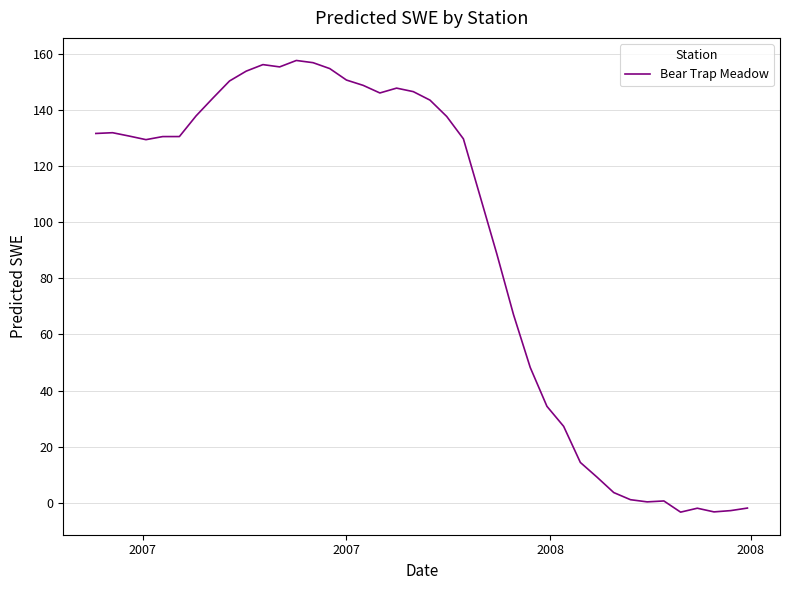

What is the greatest value displayed?

157.5